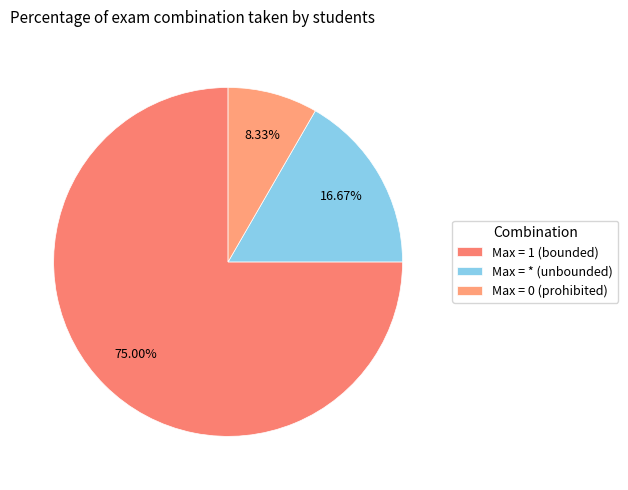

To the nearest percent, what is the difference between the largest and smallest slice percentages?

67%